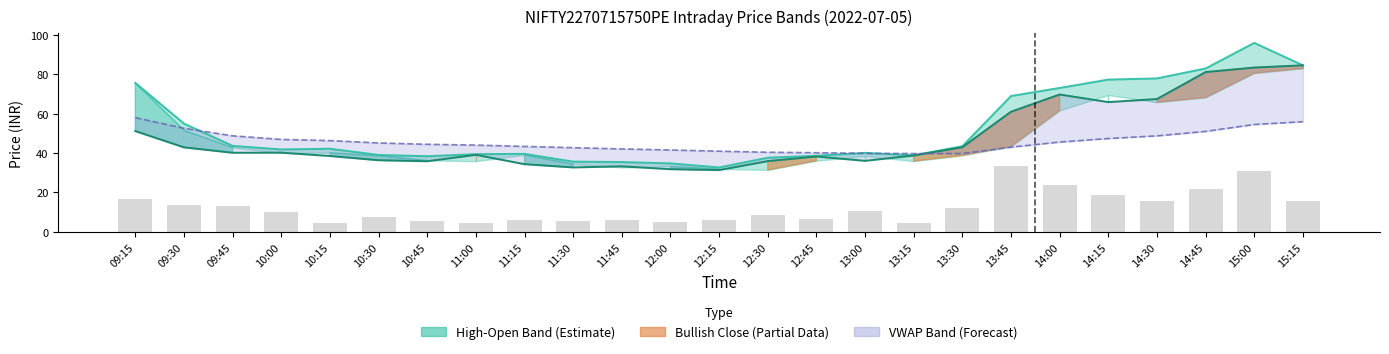

How many bars are there in total?

25